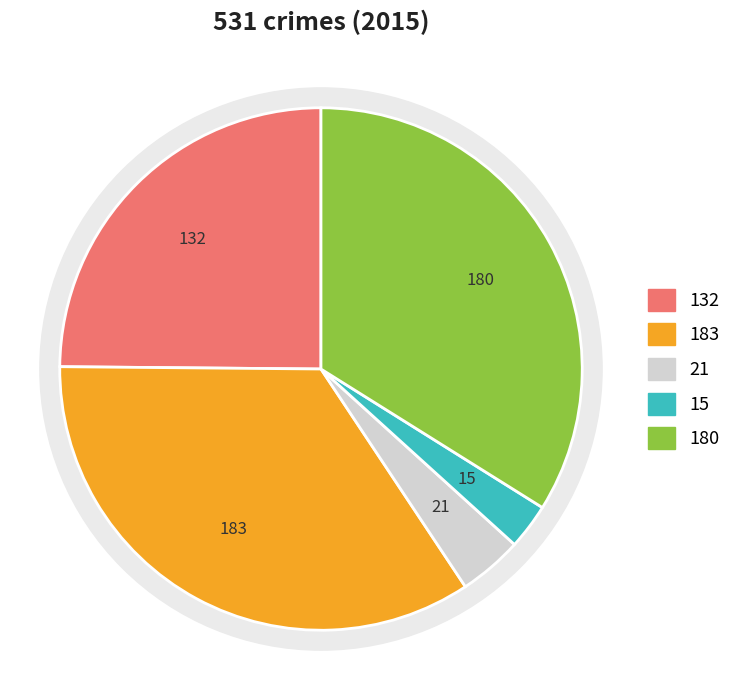

Is Homicide the majority of the pie?

No